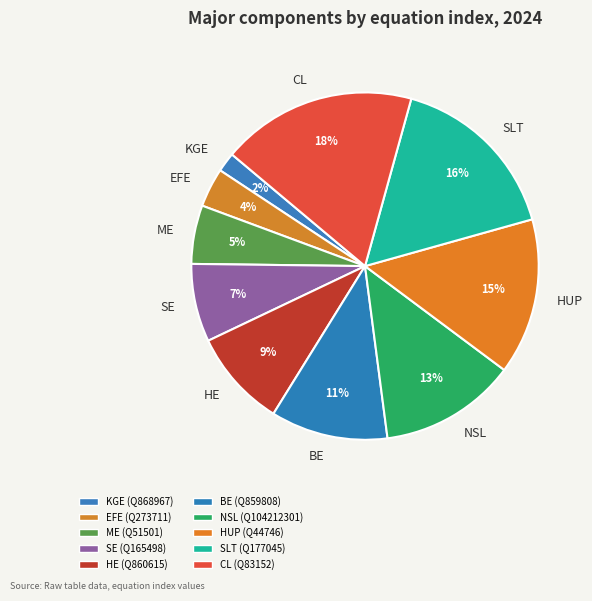

To the nearest percent, what is the difference between the largest and smallest slice percentages?

16%